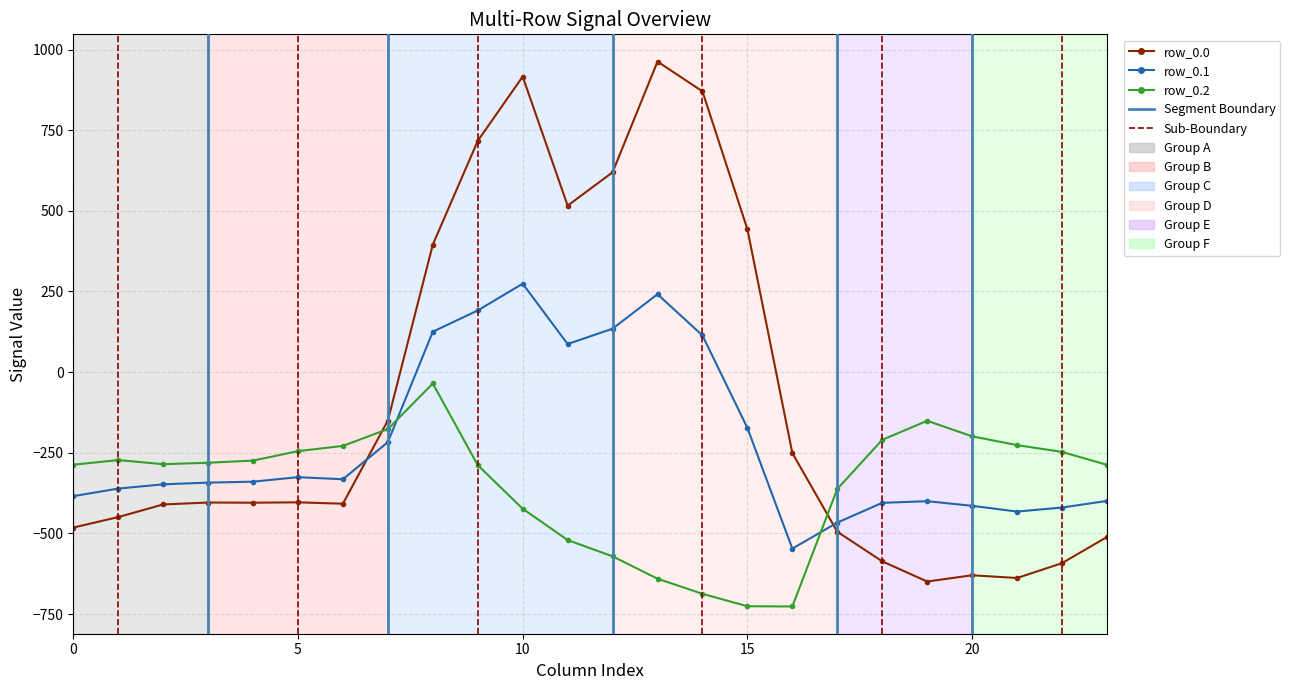

What is the difference between the second highest and second lowest values in the row_0.0 series?

1554.6